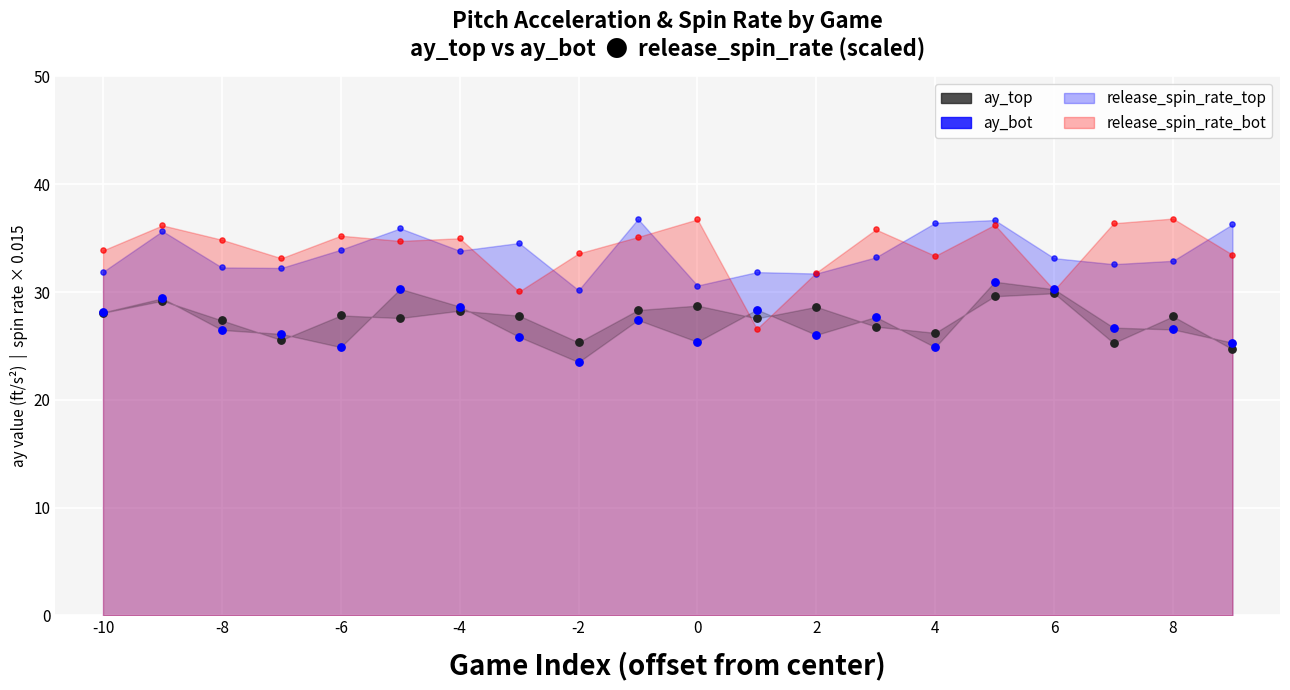

Which series reaches the minimum Y coordinate?

ay_bot